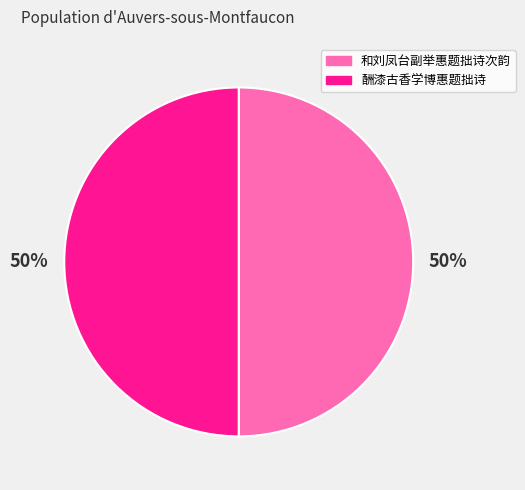

To the nearest percent, what portion does 和刘凤台副举惠题拙诗次韵 represent?

50%